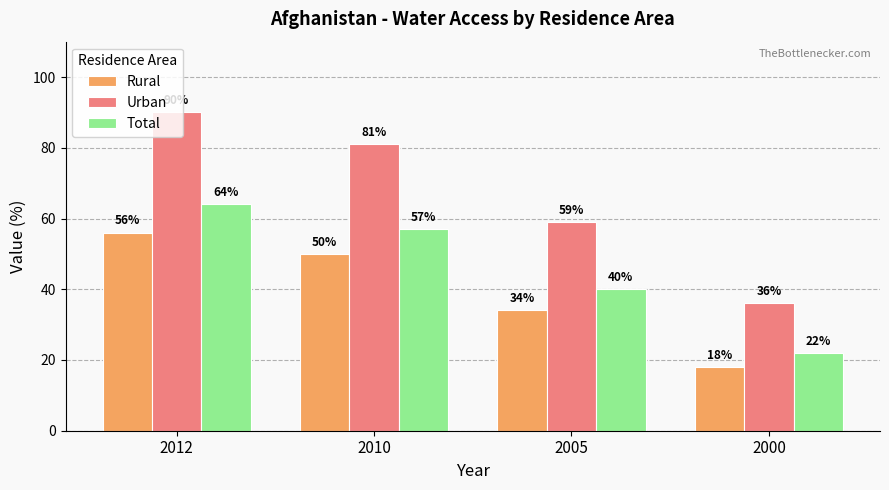

Where is Total nearest to the value 43?

2005